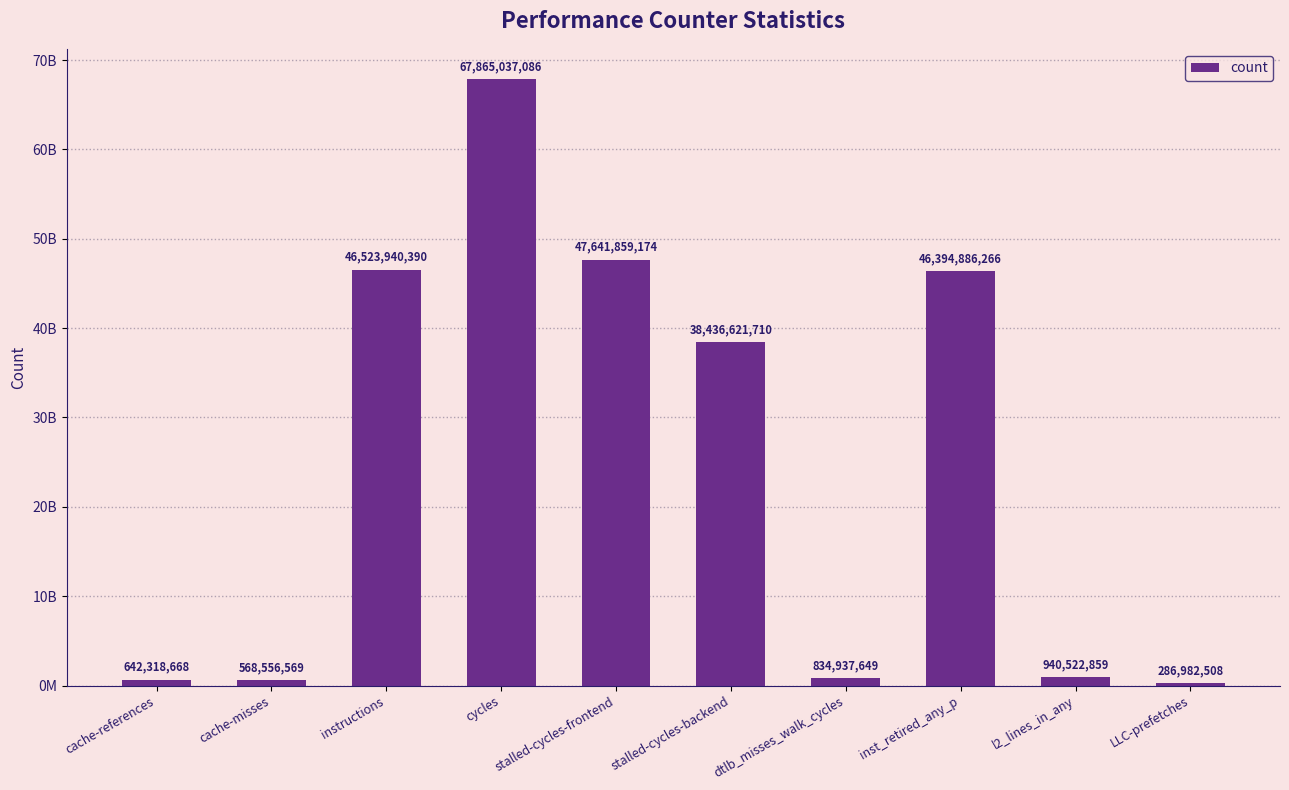

Between dtlb_misses_walk_cycles and stalled-cycles-frontend, which is larger?

stalled-cycles-frontend